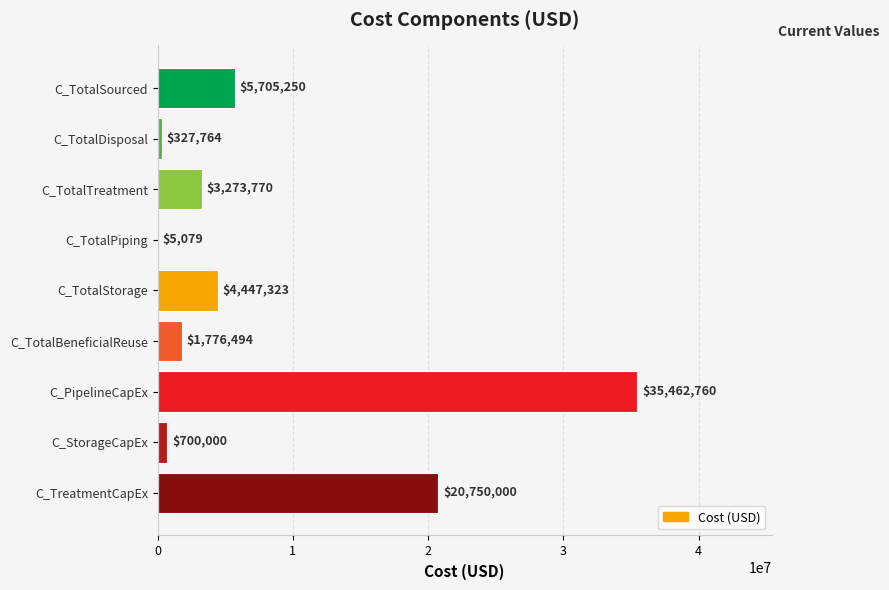

What is the sum of all values?

72448439.9